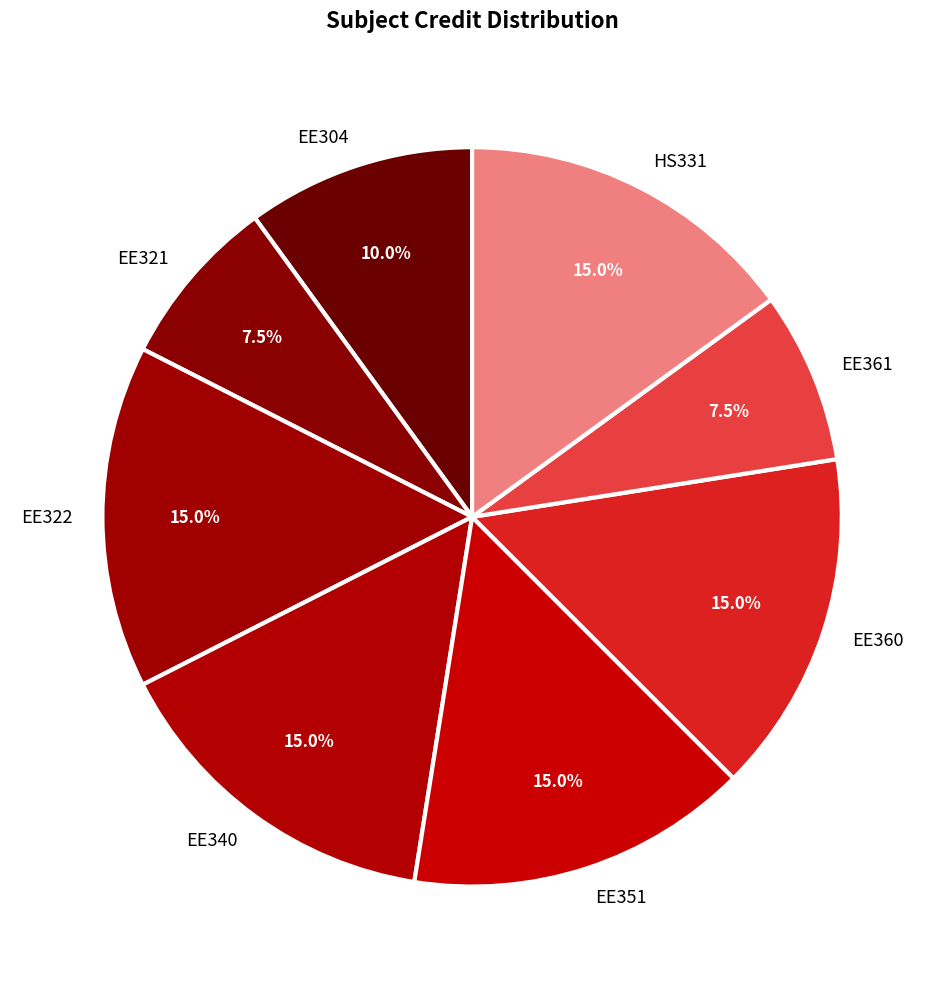

The EE321 slice represents 16% of the pie. True or false?

False